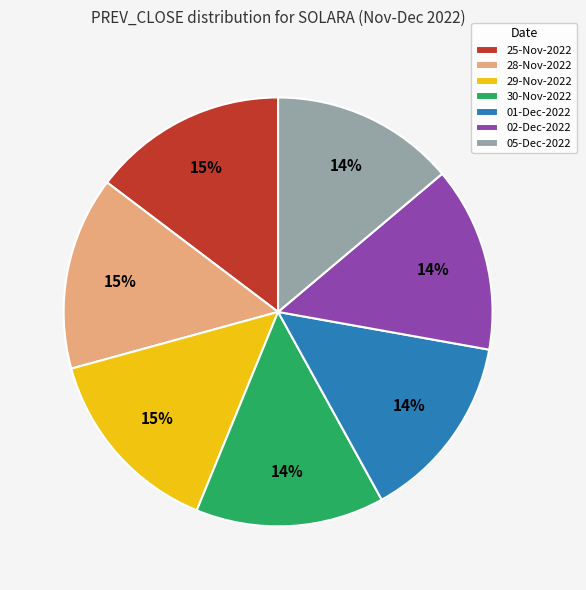

Is it true that 28-Nov-2022 is 15% of the pie?

True